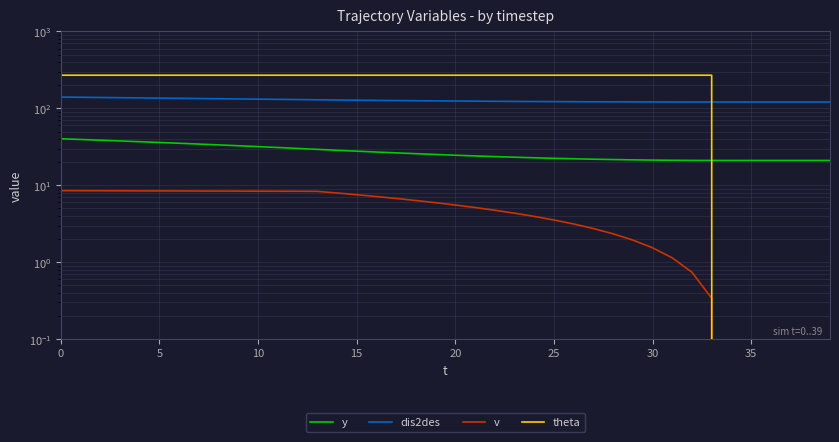

What are all the series names shown in the legend?

y, dis2des, v, theta